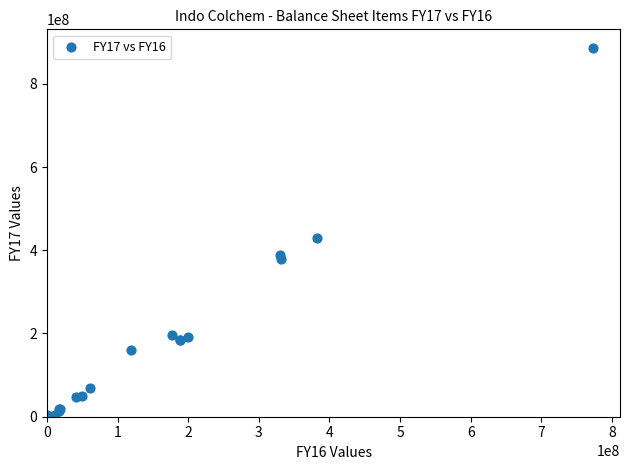

What Y value in the scatter plot is closest to 443233765?

429738386